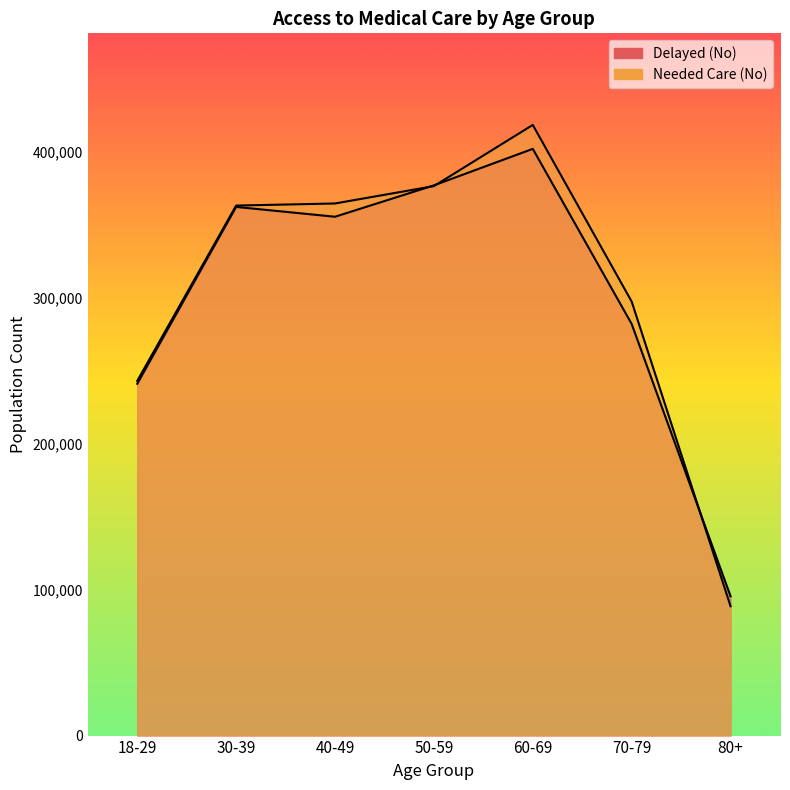

How many interior local valleys does the Delayed (No) series have?

1